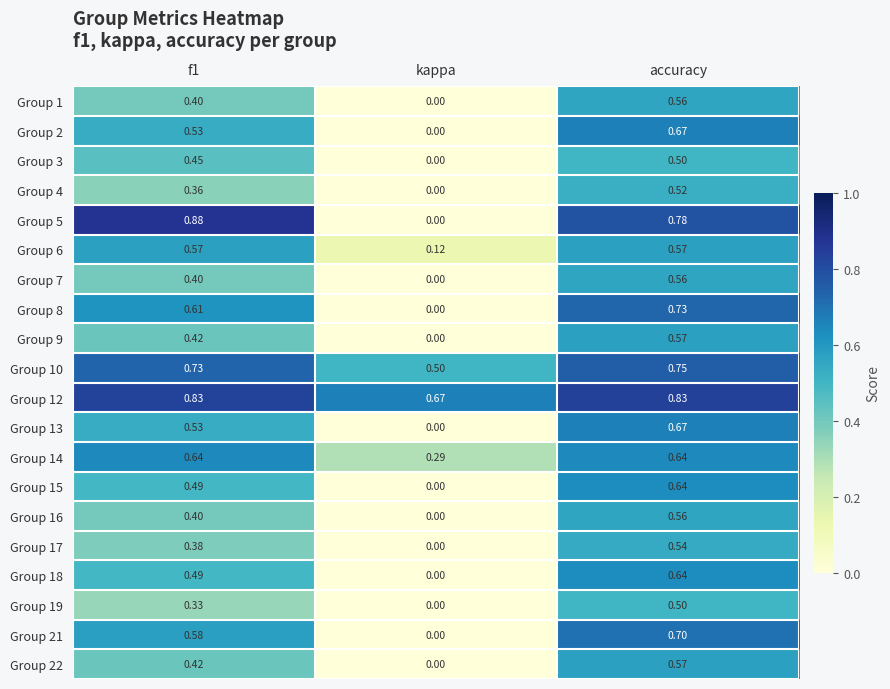

At which category is the sum across all series the highest?

accuracy